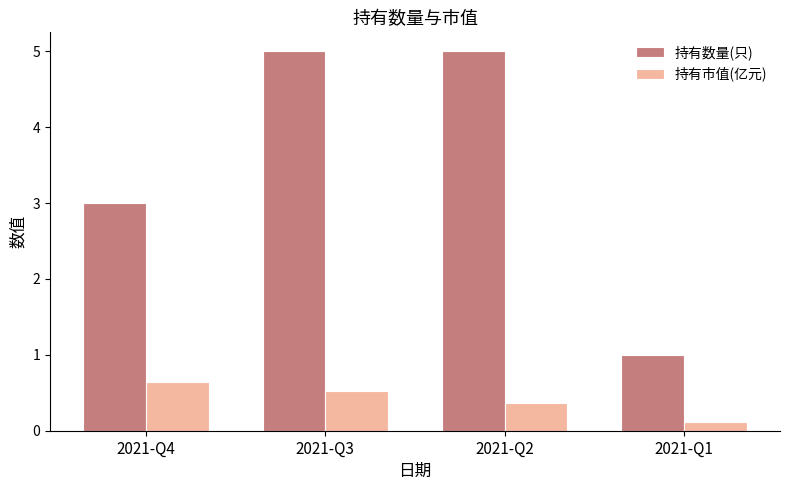

How many bars are there in each group?

2